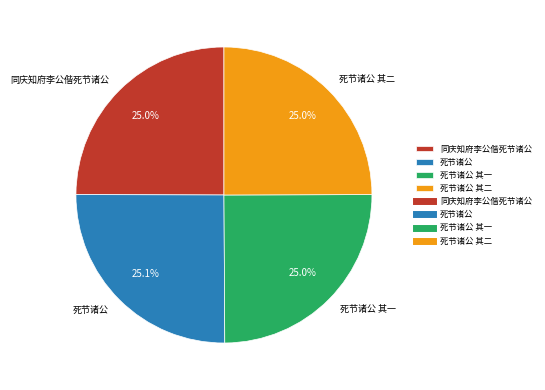

How much of the chart is everything except 死节诸公 其一?

75.0%